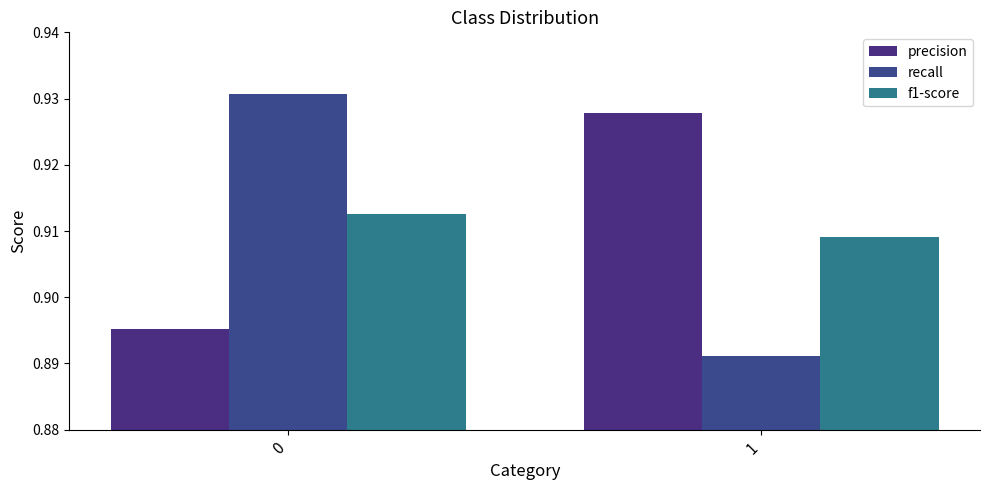

At which label is f1-score closest to 0?

1